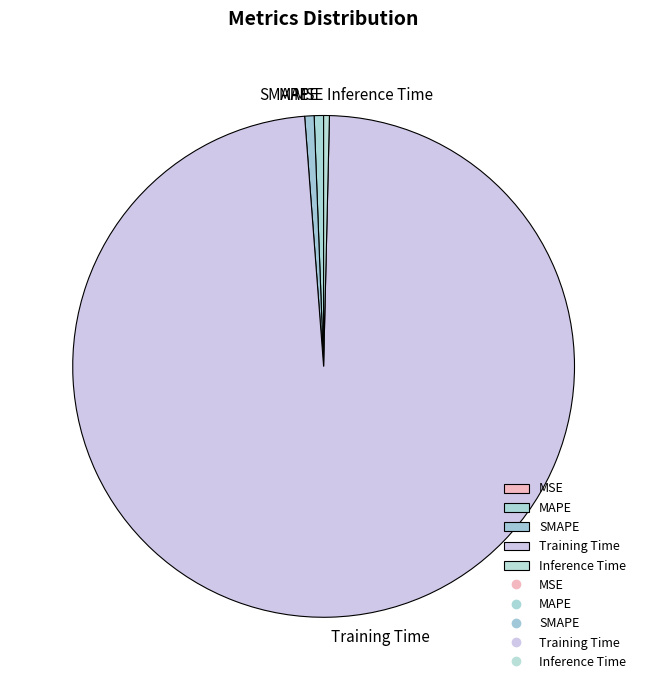

Which category accounts for the majority?

Training Time